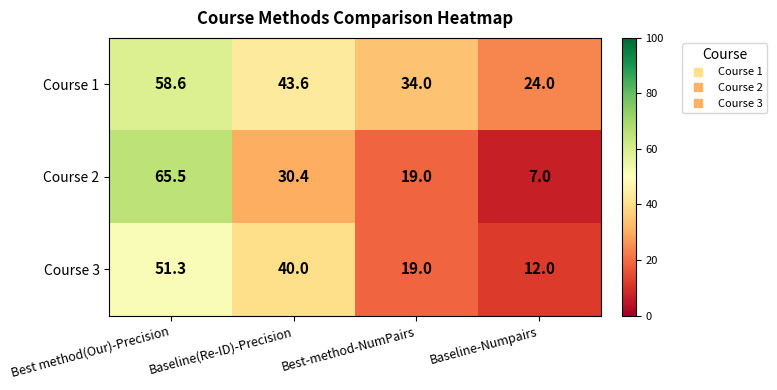

How many series are shown in this chart?

3